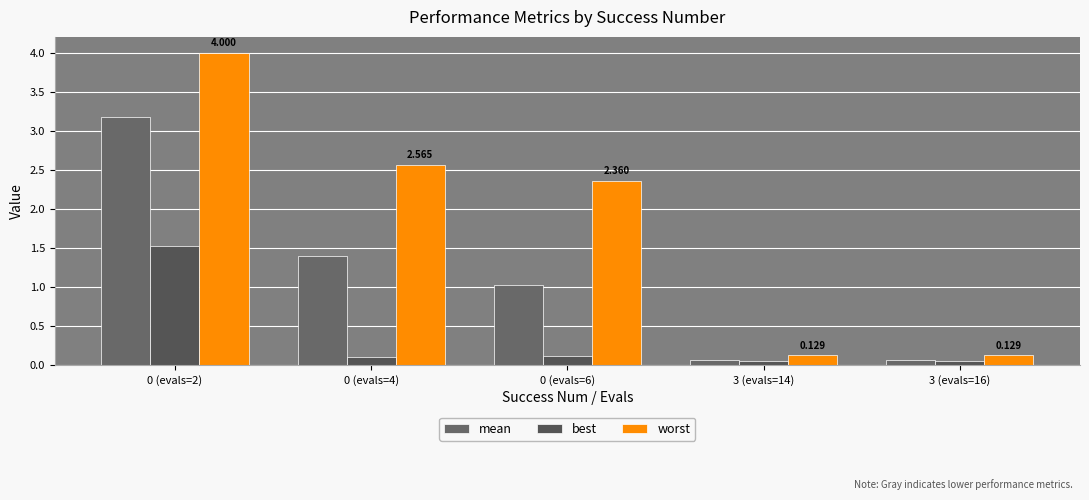

Rank the series by their maximum value, from highest to lowest.

worst, mean, best